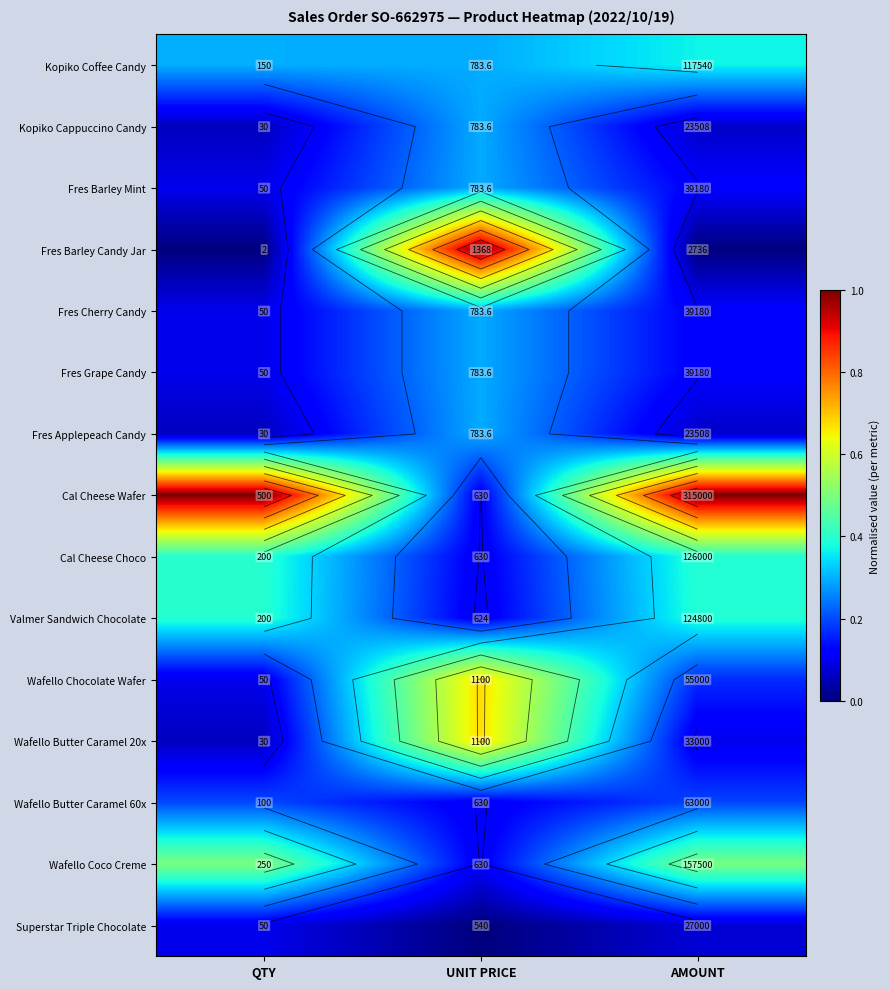

Which category has the highest value in the Superstar Triple Chocolate series?

QTY